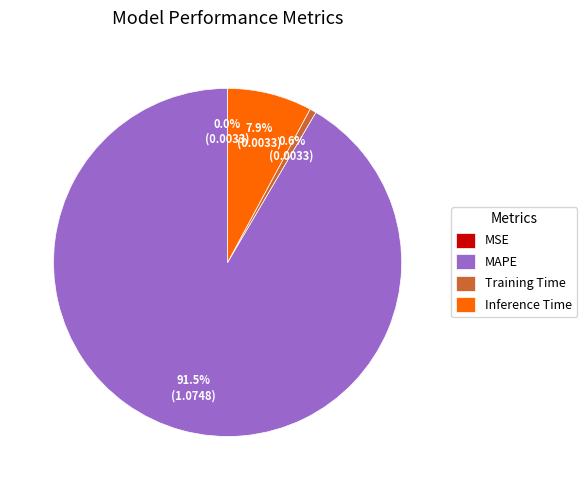

The Inference Time slice represents 20% of the pie. True or false?

False